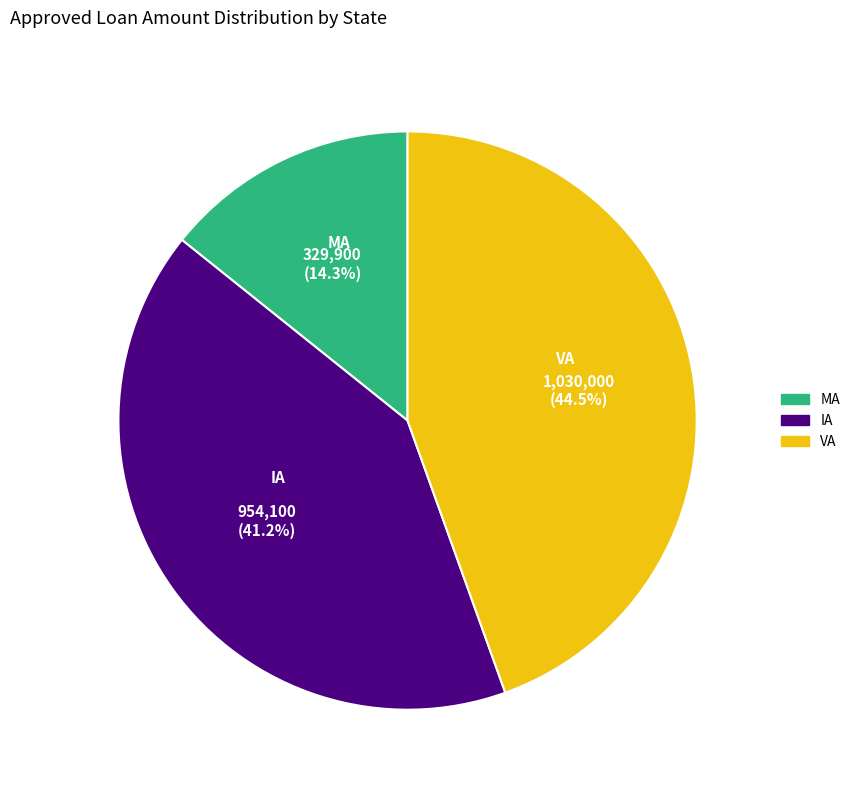

Is there a majority slice in this chart?

No